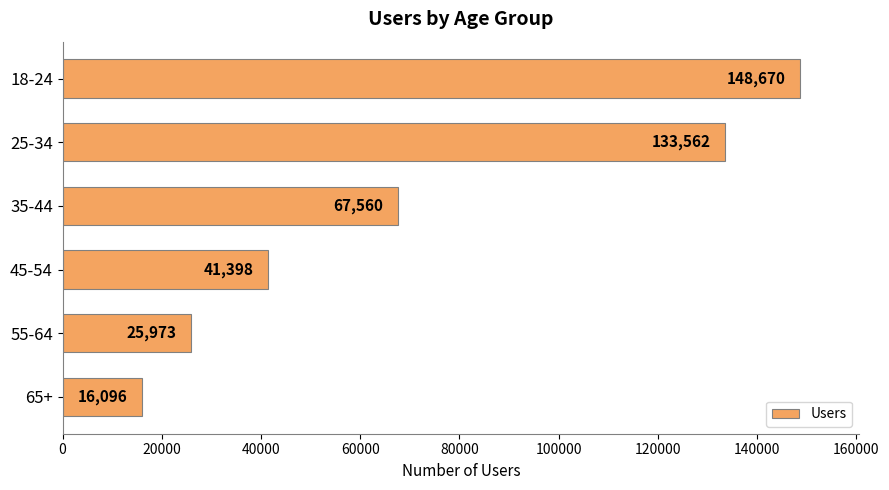

The value at 65+ is 16096. True or false?

True